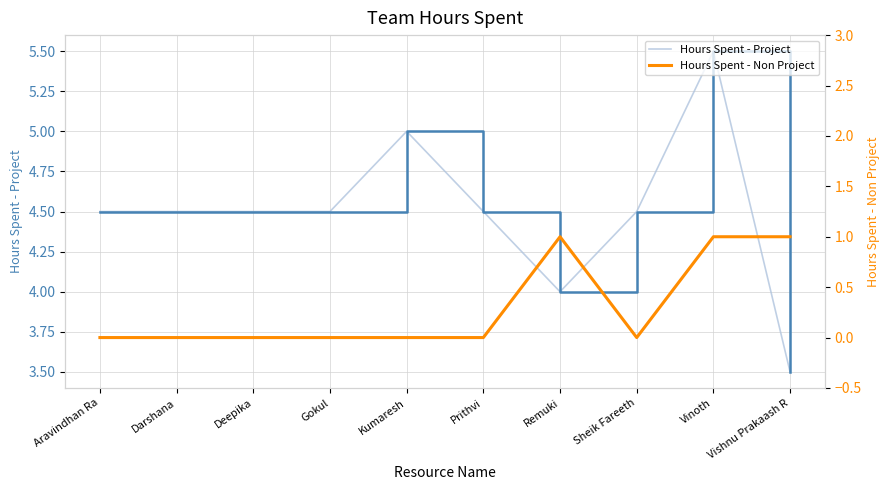

Which category has the highest value across all series?

Vinoth